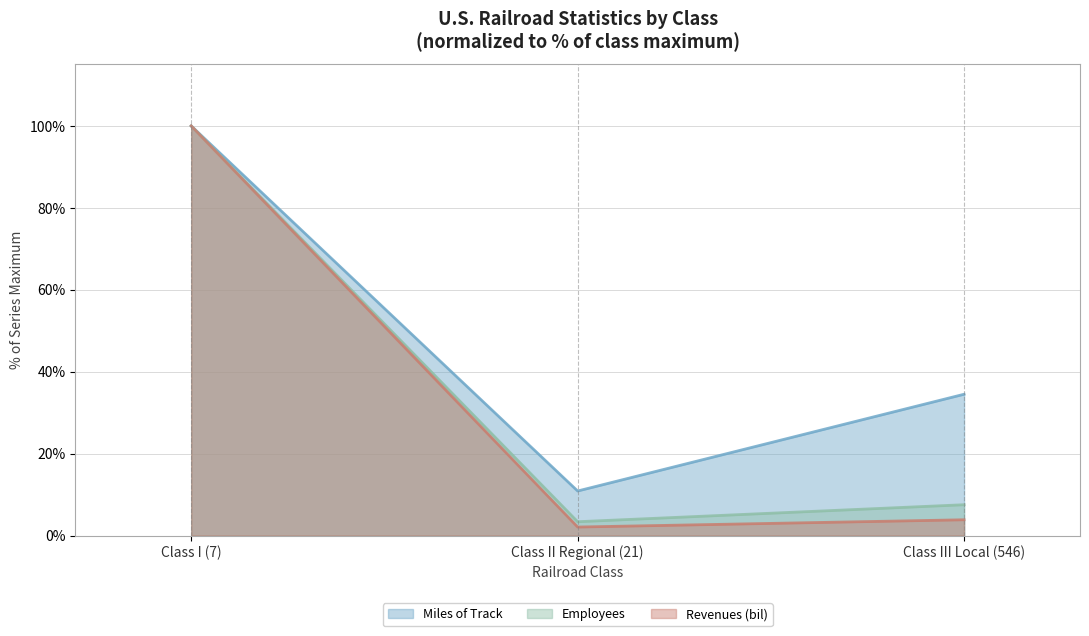

The value of Employees (line) at Class II Regional (21) is 1.5. True or false?

False